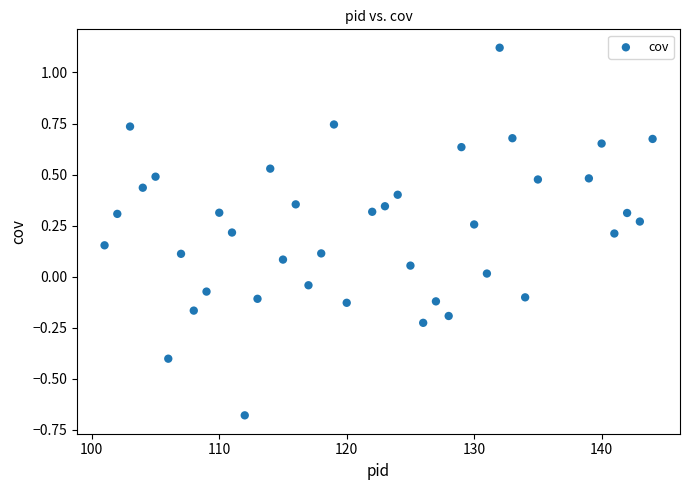

What is the range of Y values (max minus min)?

1.8